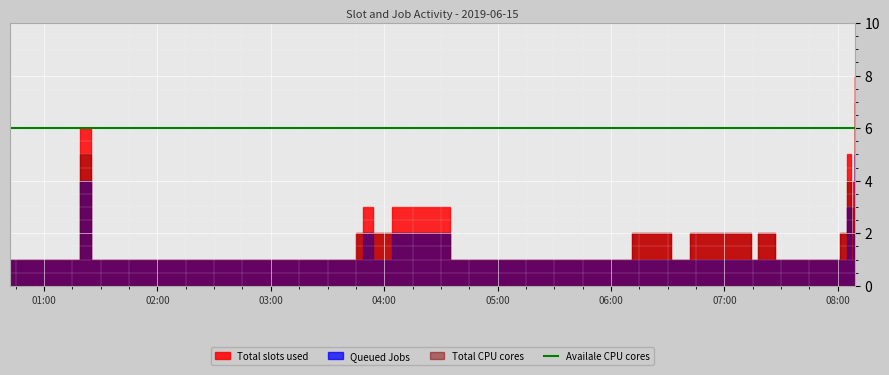

Which label corresponds to the smallest value in the chart?

2019-06-15 00:42:00